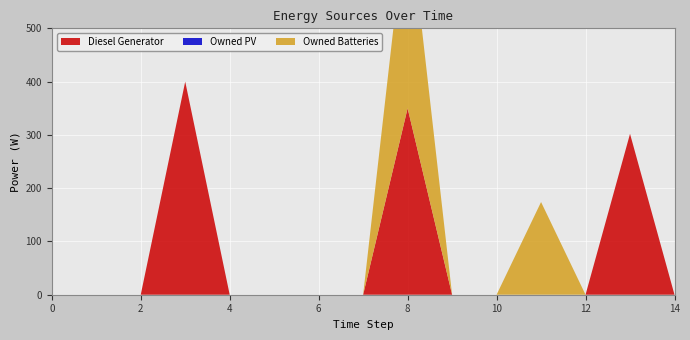

Reading right to left, what are all the values shown in this chart?

Diesel Generator: 0	302	0	0	0	0	350	0	0	0	0	400	0	0	0
Owned PV: 0	0	0	0	0	0	0	0	0	0	0	0	0	0	0
Owned Batteries: 0	0	0	174	0	0	385	0	0	0	0	0	0	0	0